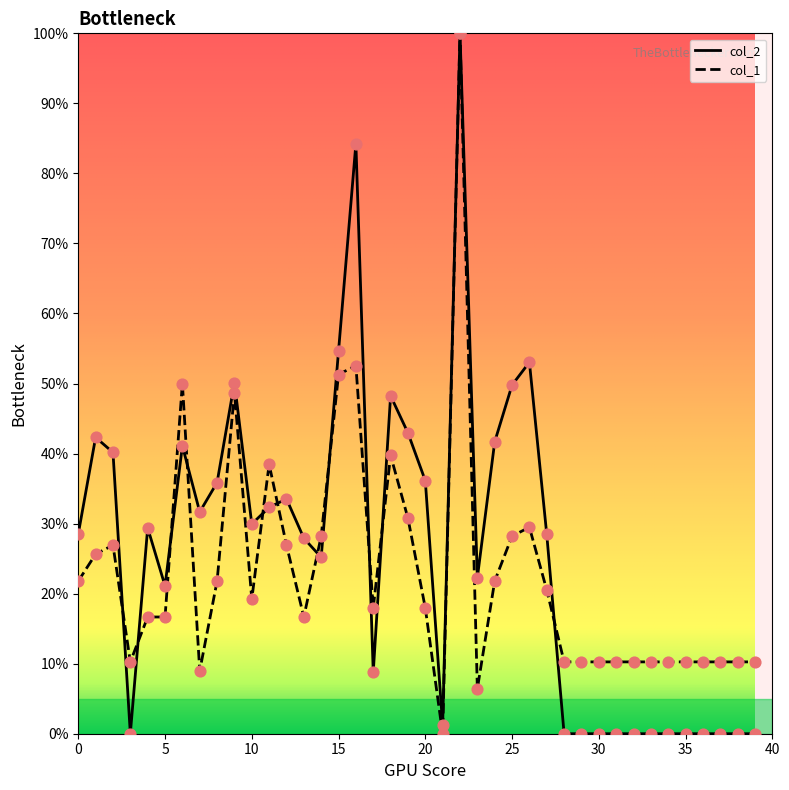

What are all the series names shown in the legend?

col_2, col_1